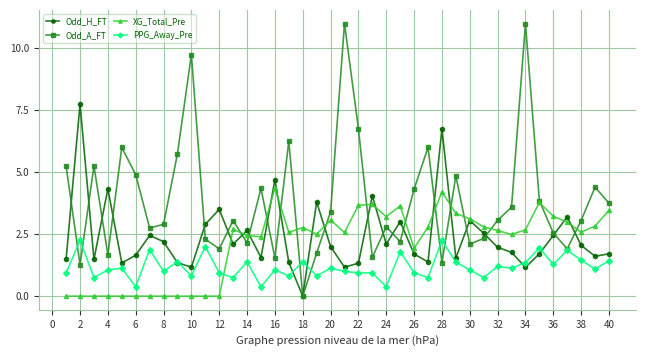

Rank the series by their maximum value, from lowest to highest.

PPG_Away_Pre, XG_Total_Pre, Odd_H_FT, Odd_A_FT